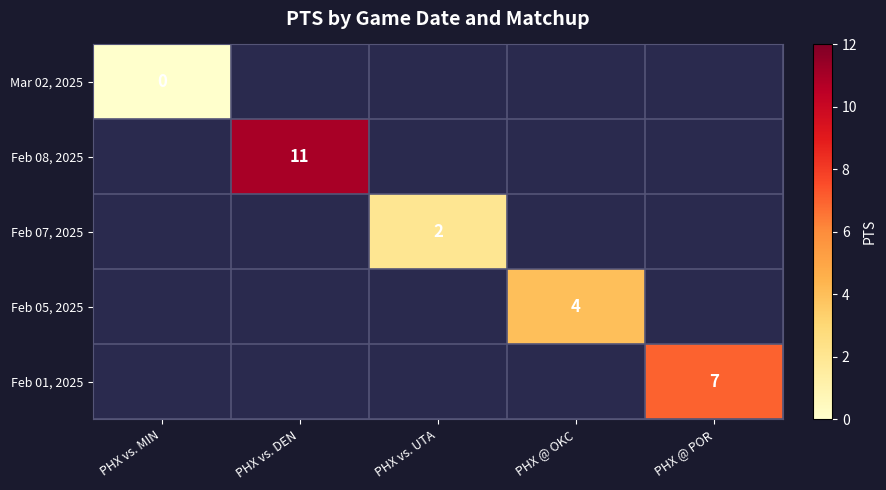

Which label corresponds to the smallest value in the chart?

PHX vs. MIN